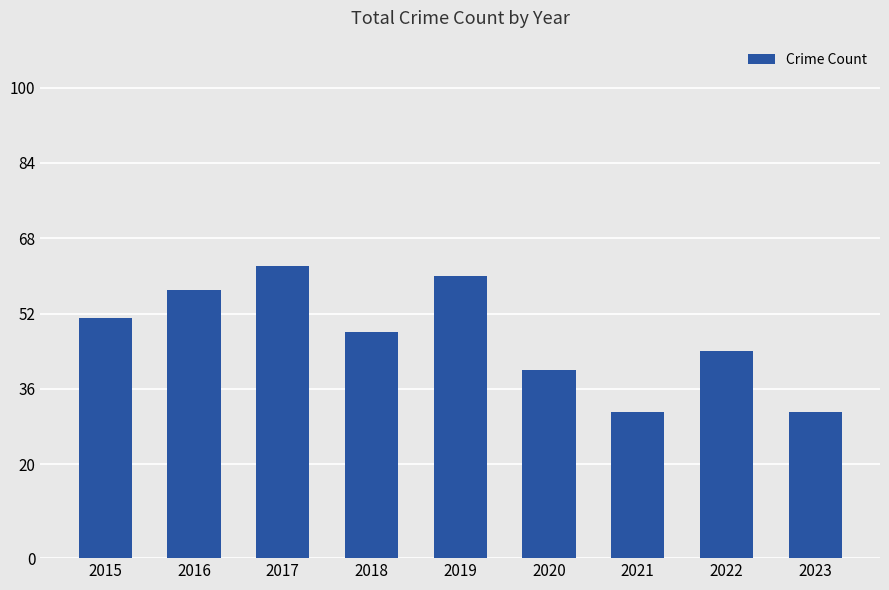

How many categories are shown in the chart?

9